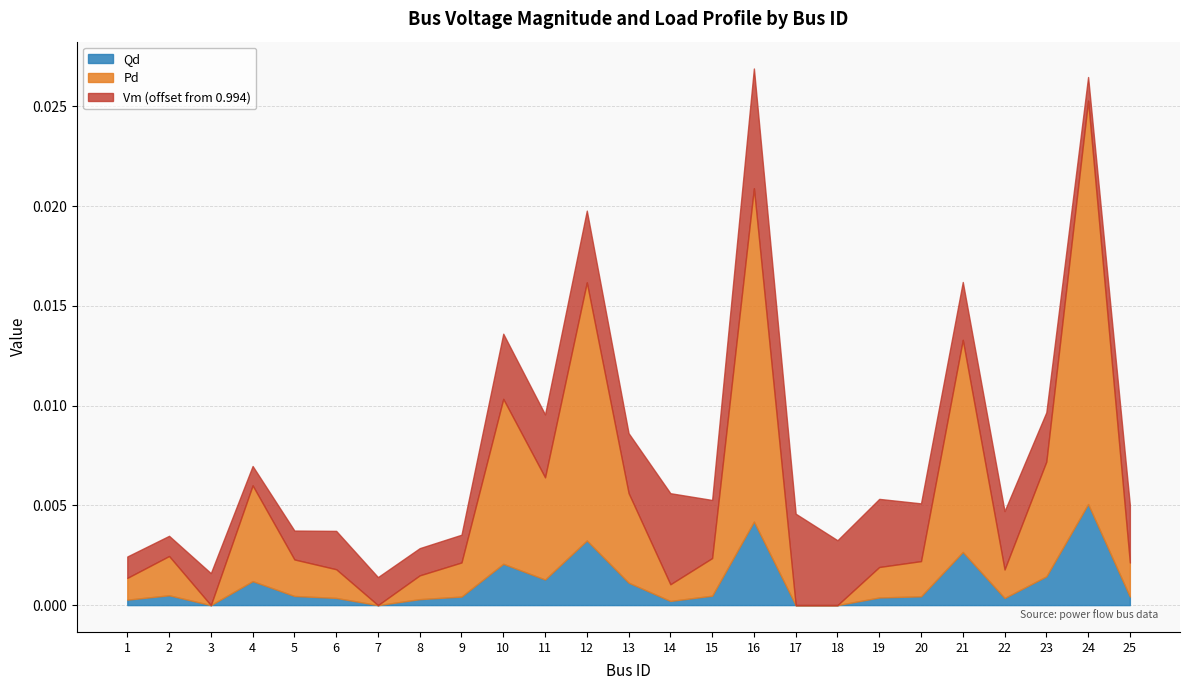

True or false: Vm and Qd intersect in this chart.

False